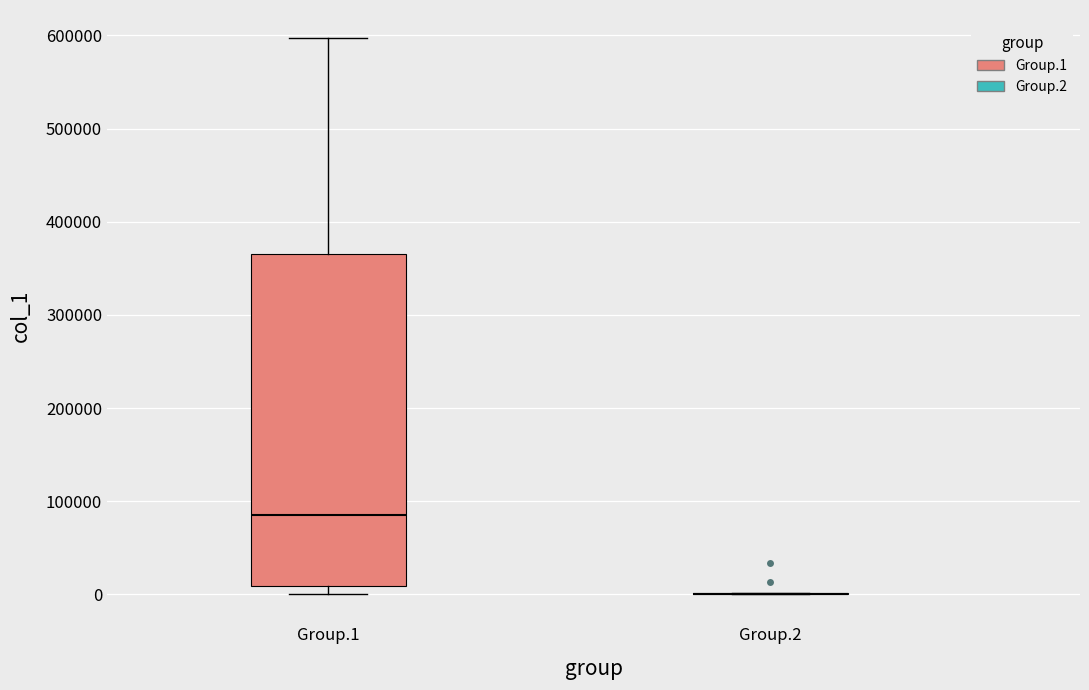

Reading left to right, transcribe this box plot: for each box, give where its median line is, the range the box spans, and where its two whiskers end, as read against the y-axis. The values are not printed on the chart, so give them approximately, as read against the axis.

Group.1: median 90000, box 10000 to 360000, whiskers 0 to 600000
Group.2: box collapsed to a line at 0, whiskers 0 to 0